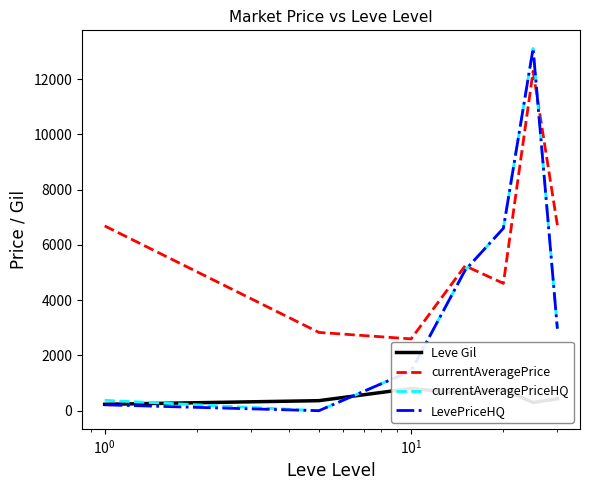

True or false: currentAveragePrice and Leve Gil intersect in this chart.

False